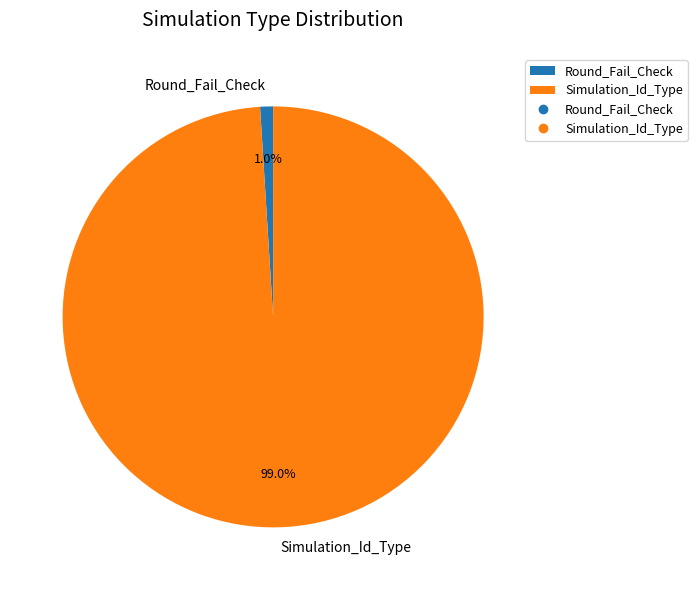

Rank the categories by value from lowest to highest.

Round_Fail_Check, Simulation_Id_Type